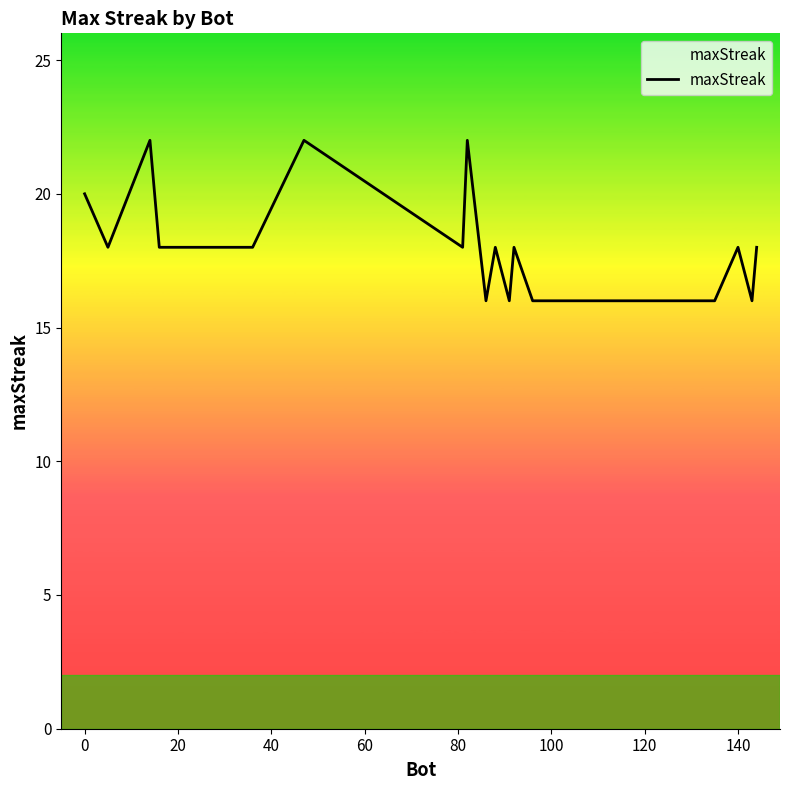

What is the difference between the maximum and minimum values?

6